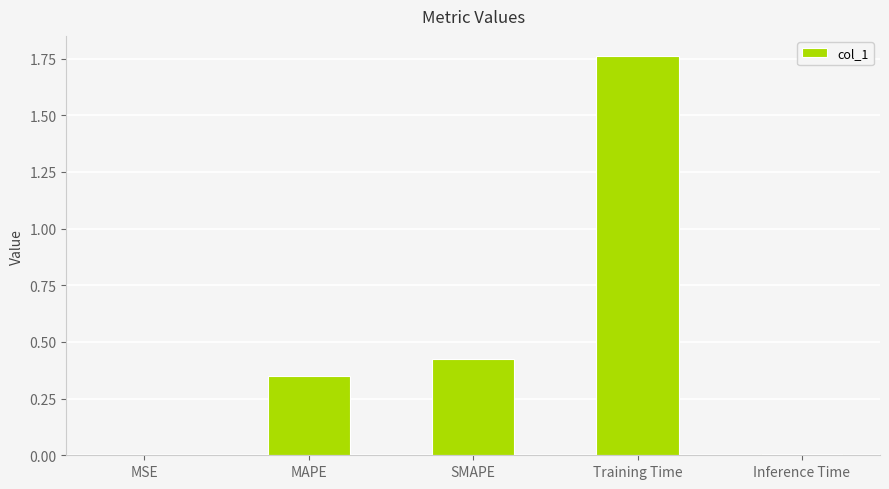

What is the change in value from MSE to SMAPE?

+0.4